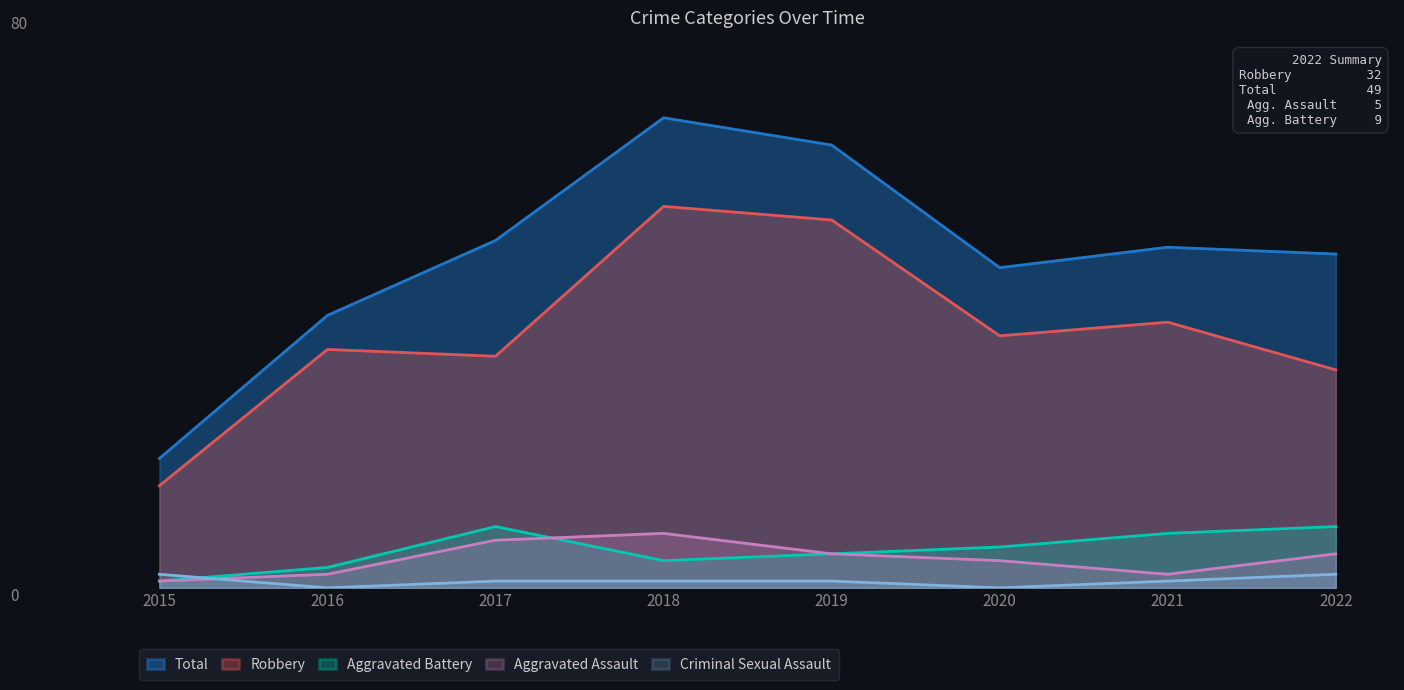

Where does the Aggravated Battery series first go above 6?

2017